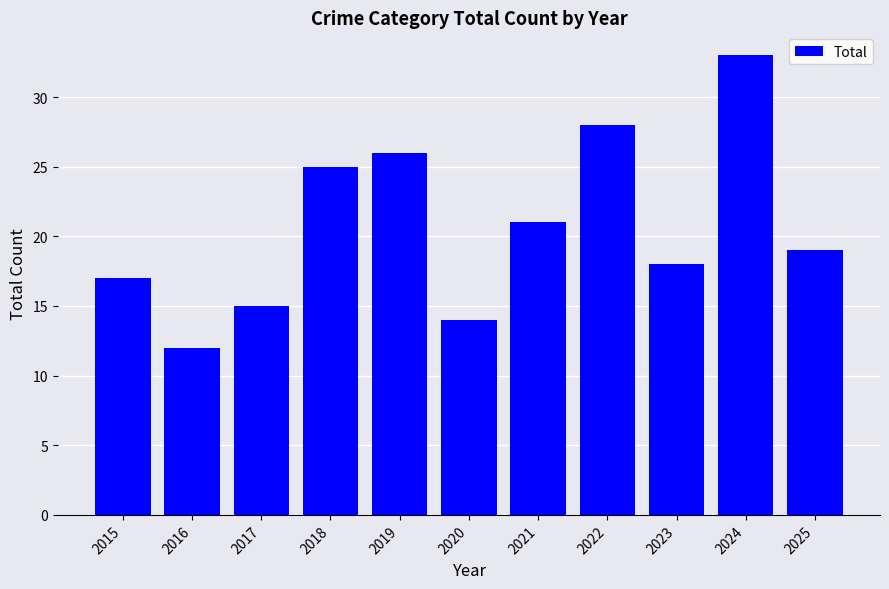

What is the value of the 1st bar from the left?

17